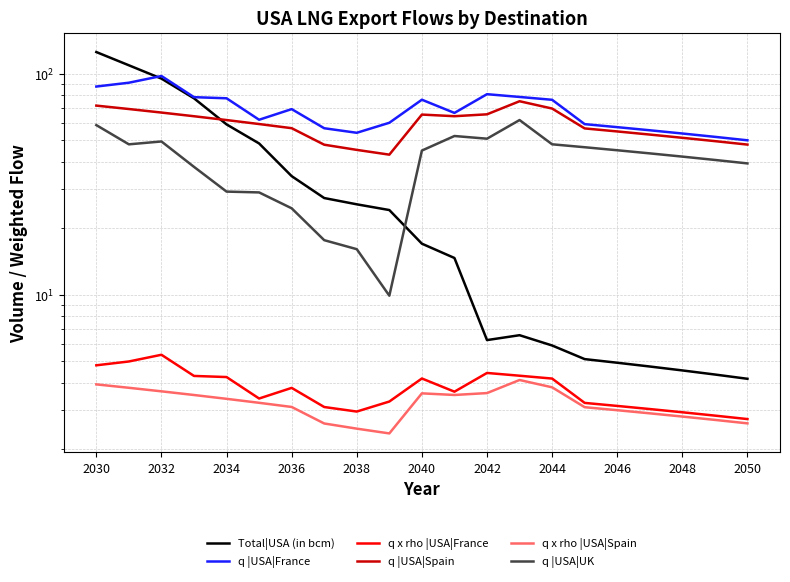

What is the label of the 5th point from the left?

2034